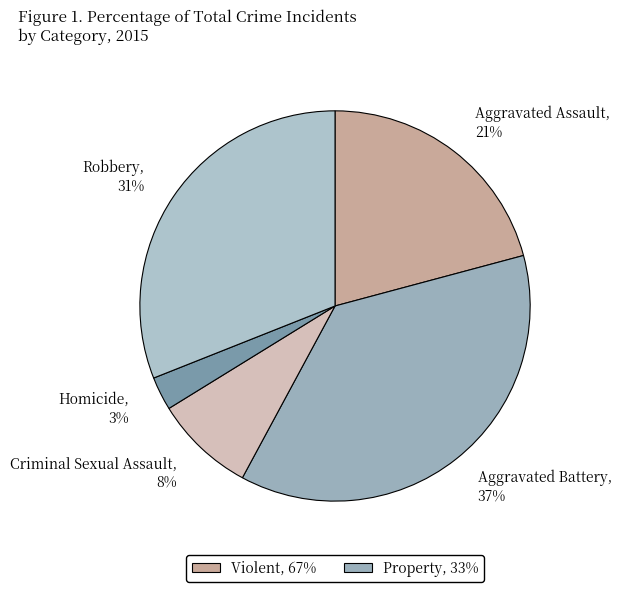

Is Robbery the majority of the pie?

No